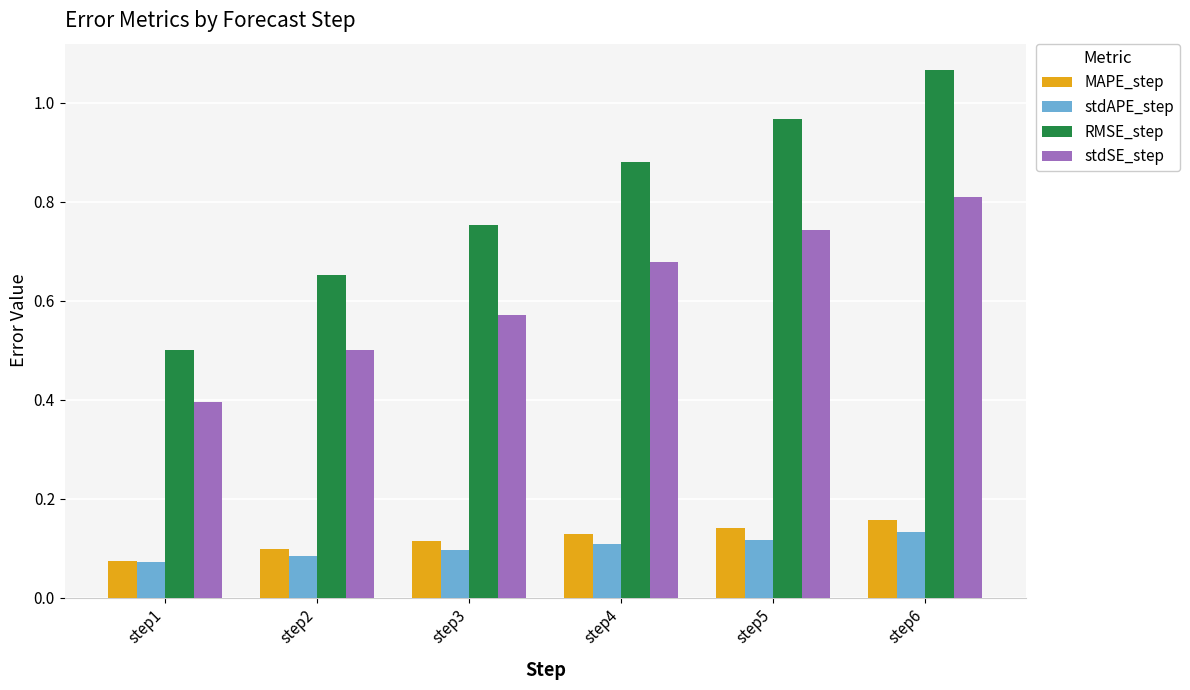

Rank the categories by stdSE_step value from highest to lowest.

step6, step5, step4, step3, step2, step1